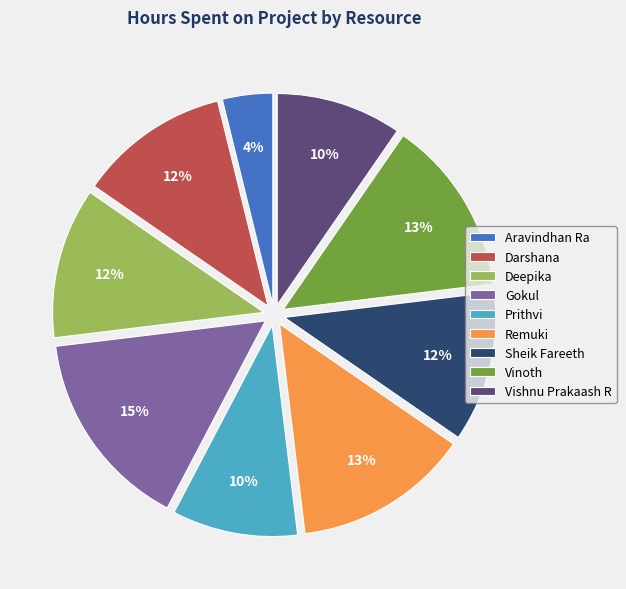

Do Vishnu Prakaash R and Darshana together represent more than half of the pie?

No